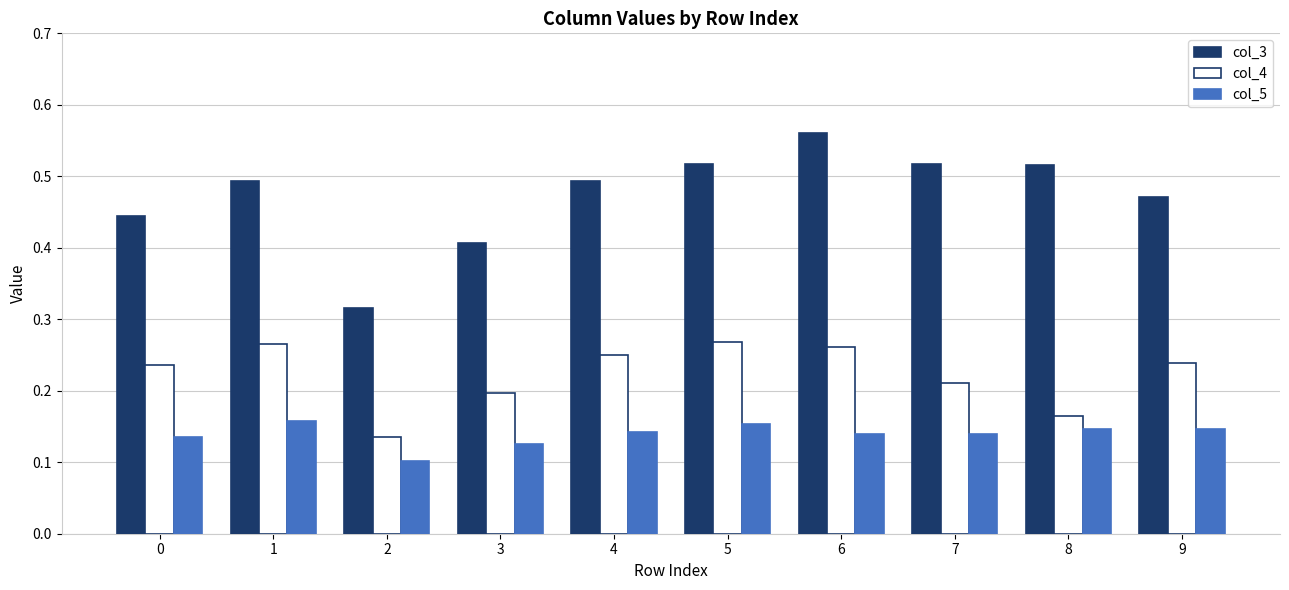

At which label is col_4 closest to 0?

2